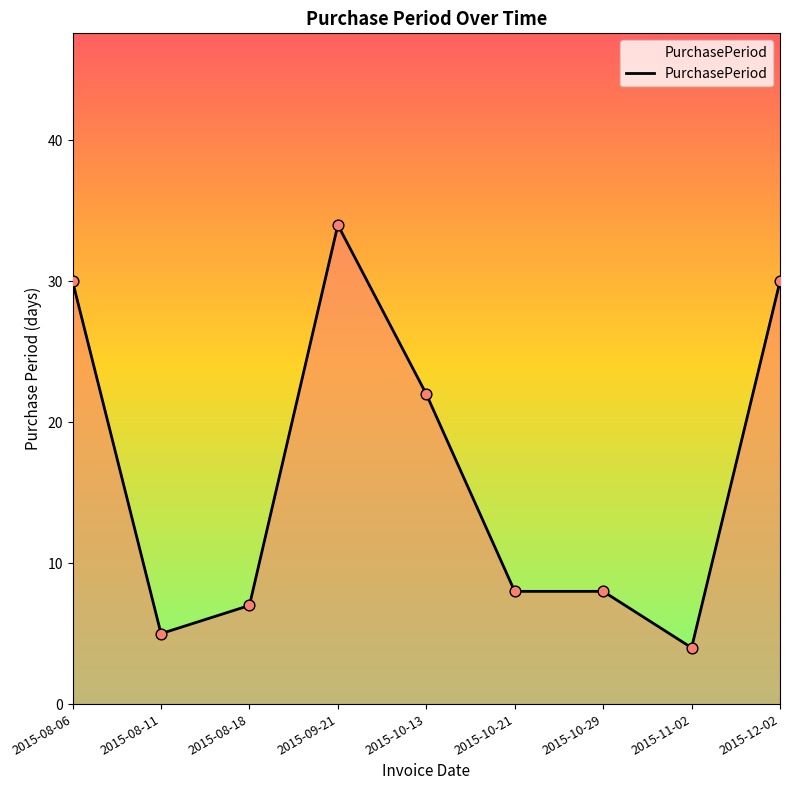

What is the change in value from 2015-10-13 to 2015-10-21?

-14